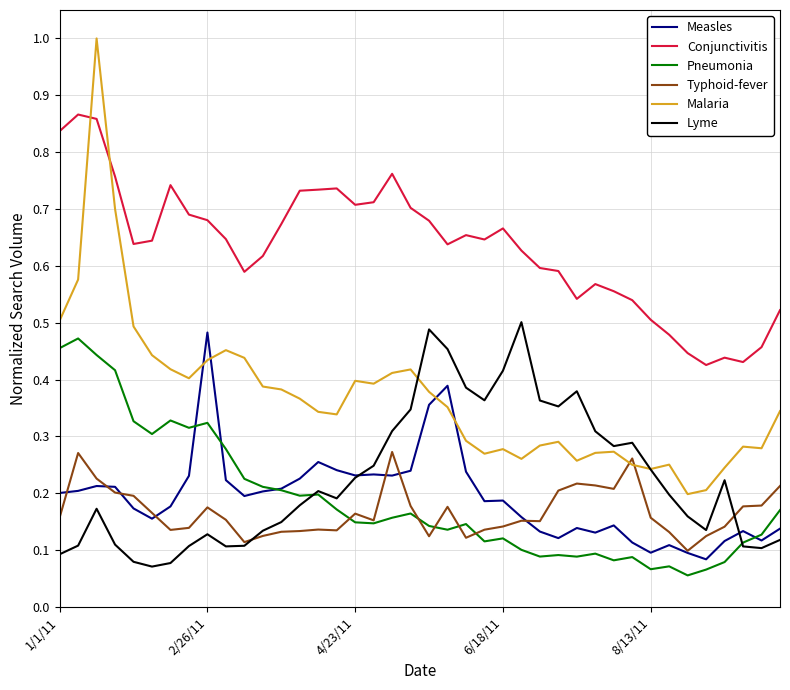

What is the greatest value displayed?

1.0